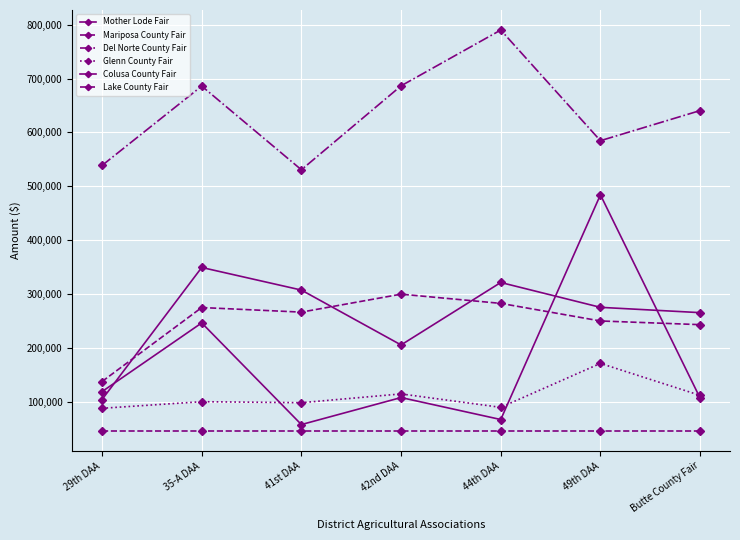

What is the difference between the Glenn County Fair values at 44th DAA and Butte County Fair?

22238